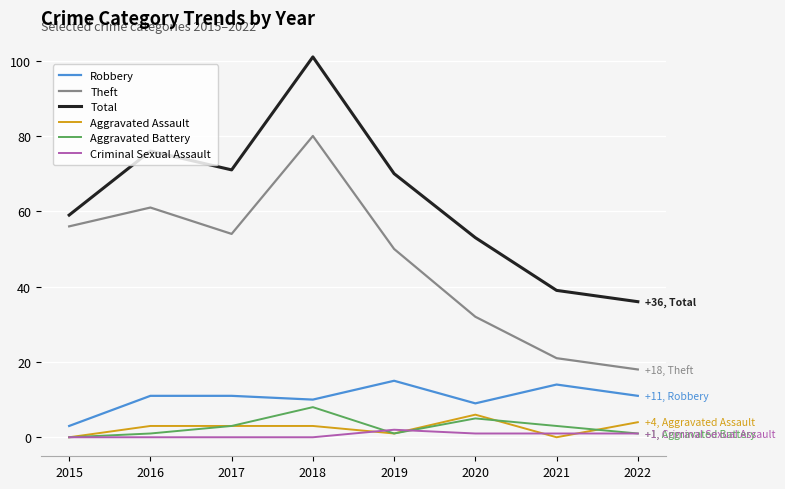

What is the difference between the highest and lowest values at 2019?

69